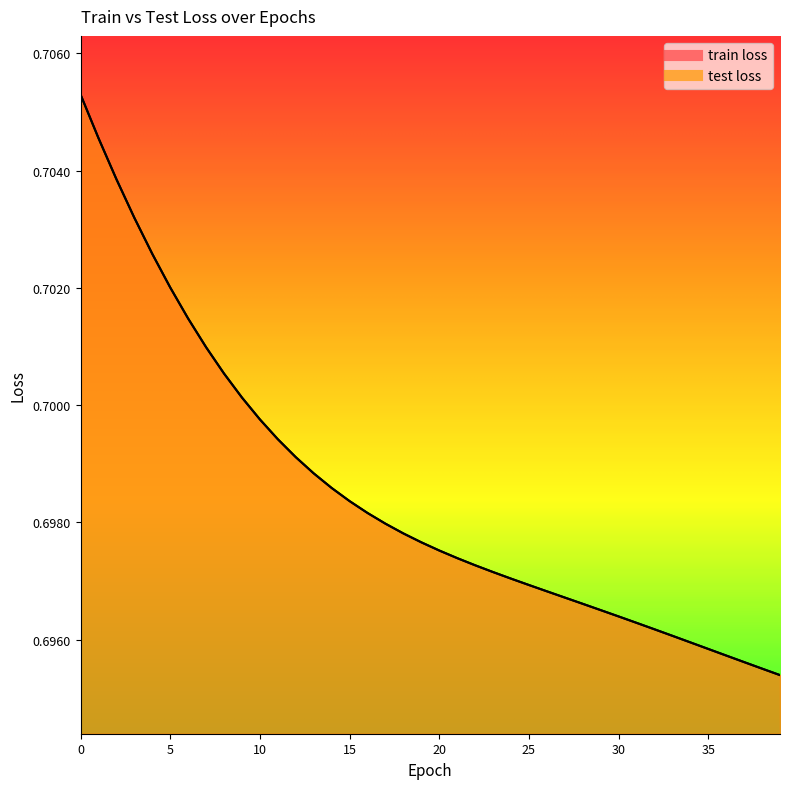

True or false: test loss and train loss cross at least once.

False